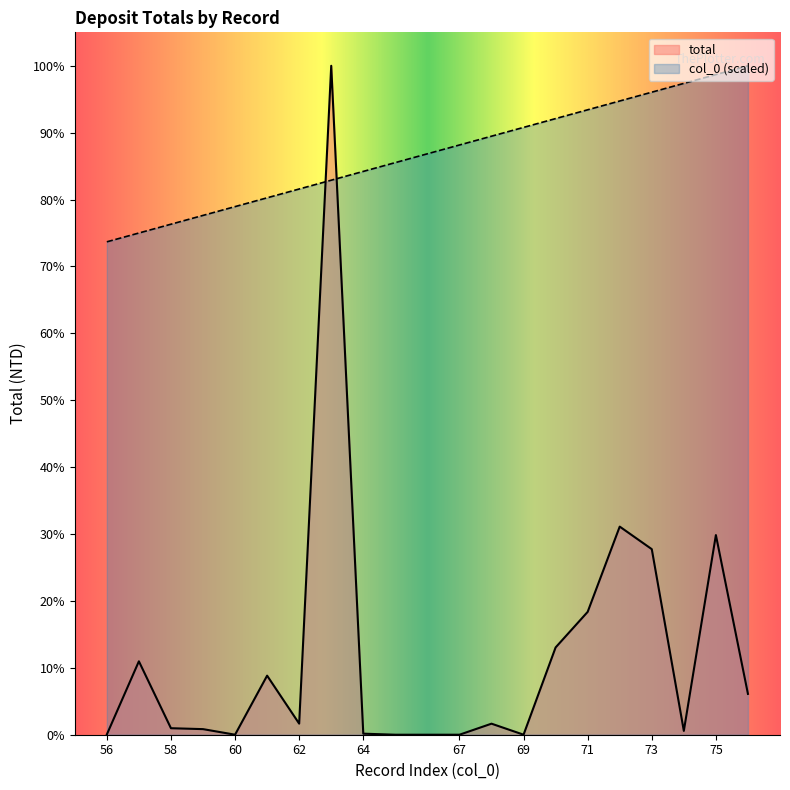

Which category has the lowest value across all series?

67